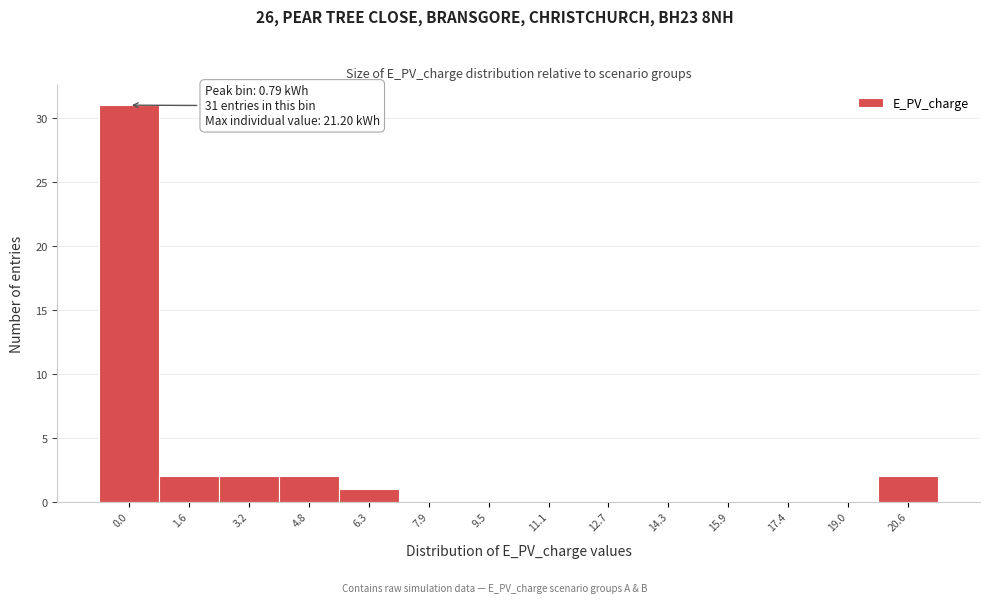

Reading right to left, what are all the values shown in this chart?

20.6=2	19.0=0	17.4=0	15.9=0	14.3=0	12.7=0	11.1=0	9.5=0	7.9=0	6.3=1	4.8=2	3.2=2	1.6=2	0.0=31